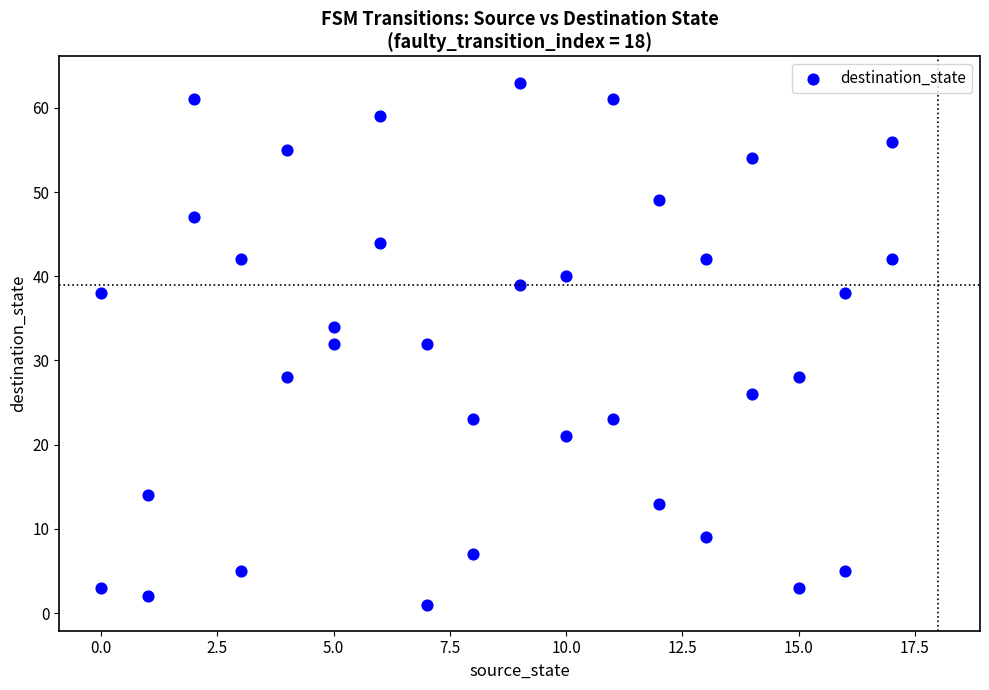

What is the range of X values (max minus min)?

17